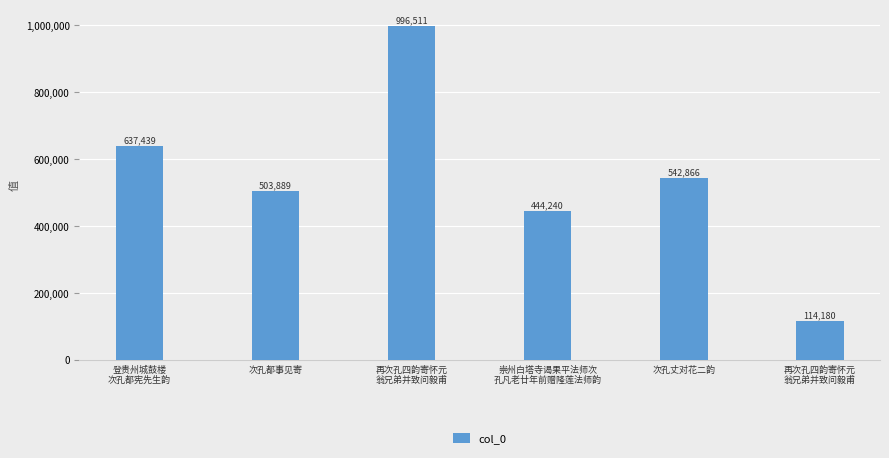

Are the bars horizontal?

No